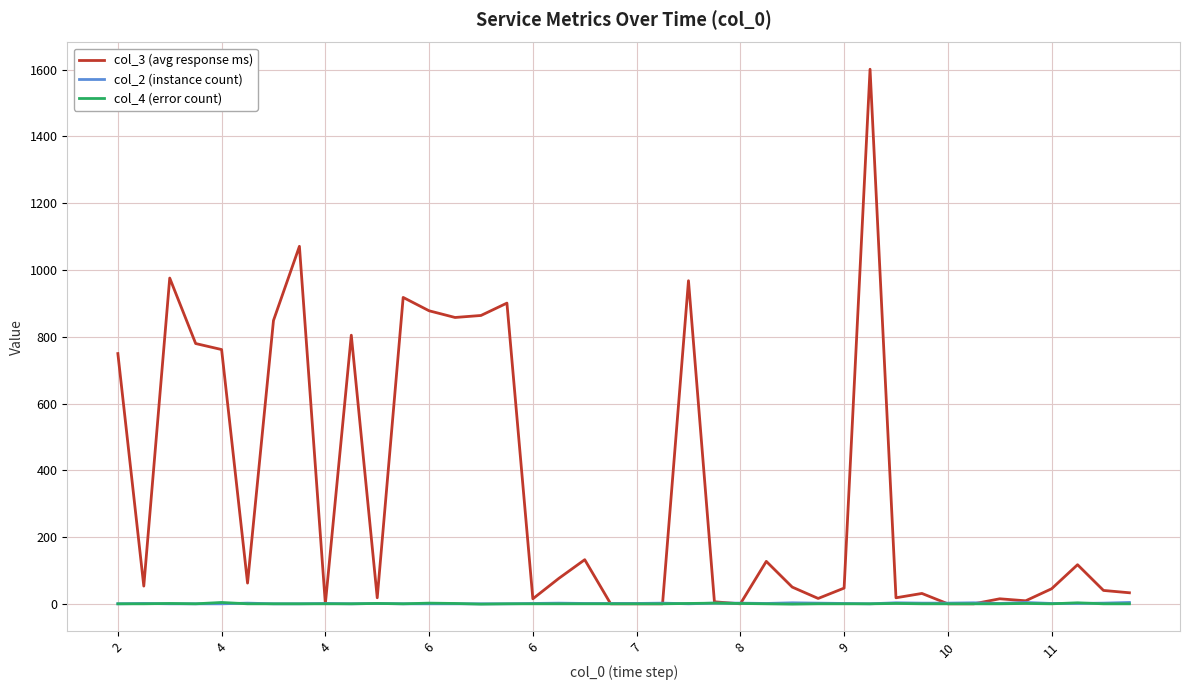

What is the maximum value shown in the chart?

1601